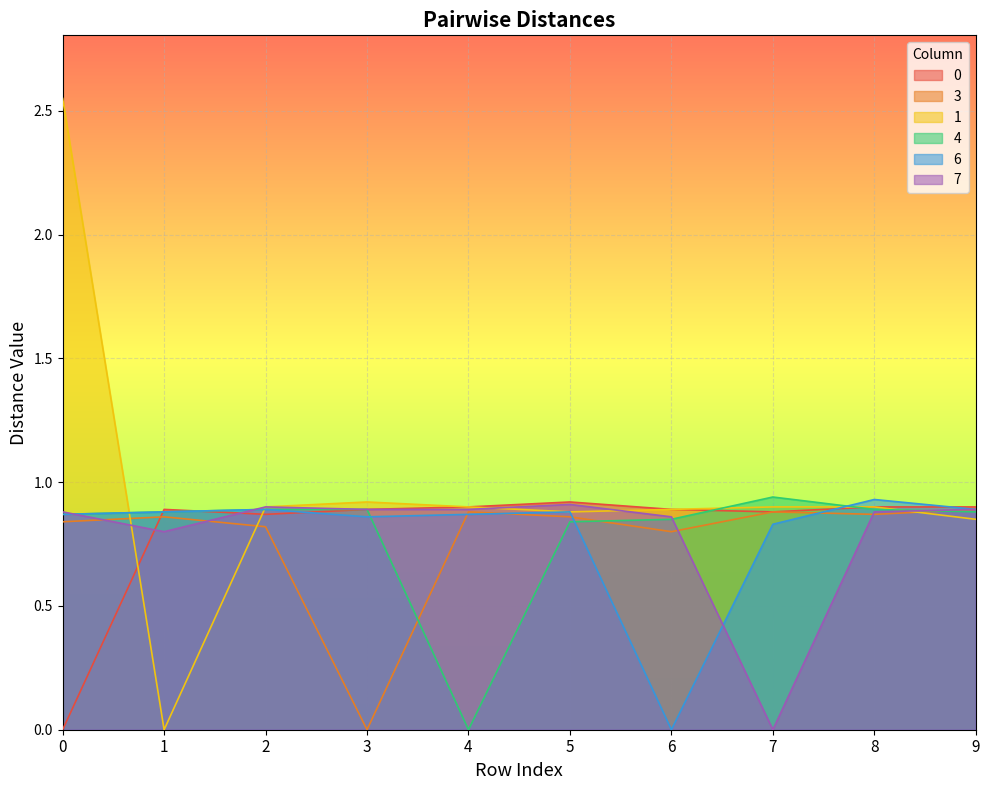

Count the number of categories in the chart.

10